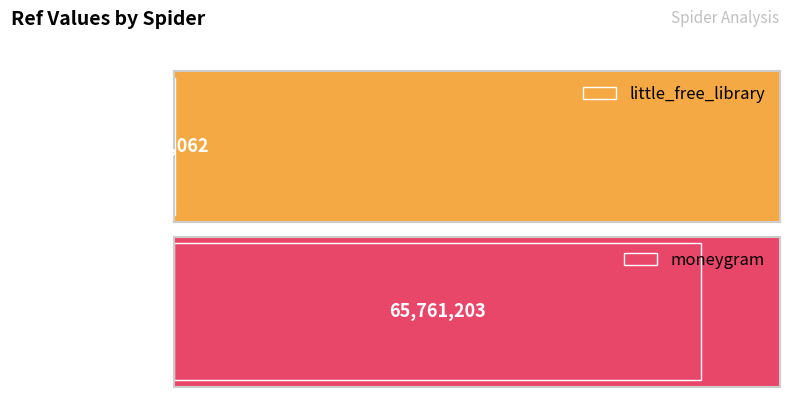

Reading left to right, transcribe all the data shown in this chart.

little_free_library=113062	moneygram=65761203